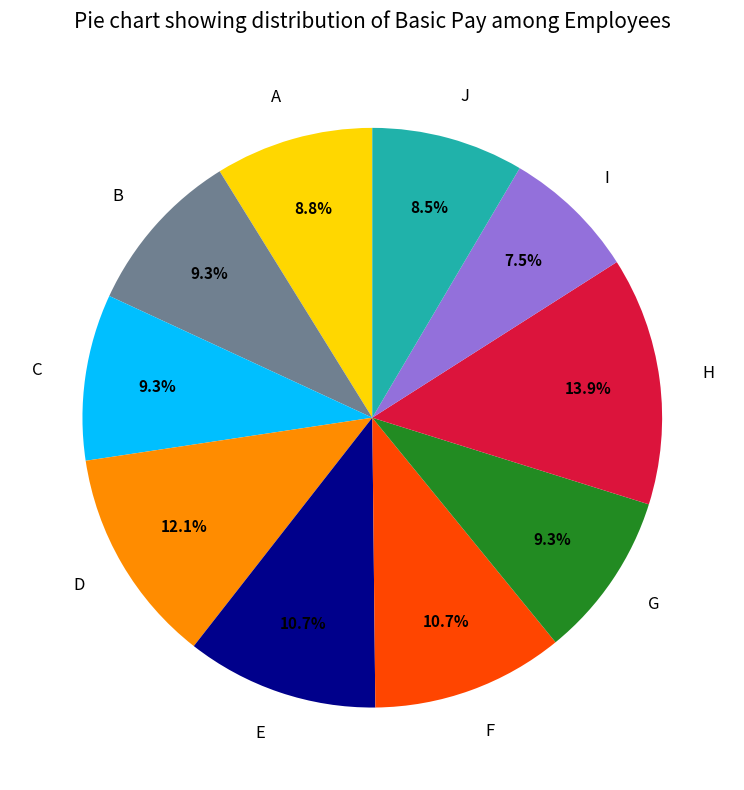

The B slice represents 17% of the pie. True or false?

False